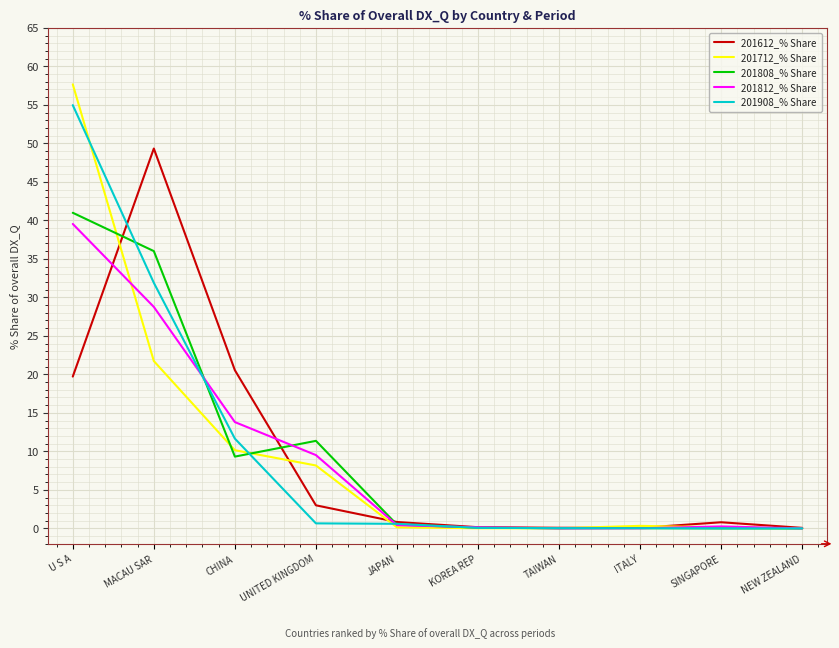

Is it true that 201712_% Share equals 0.1 at SINGAPORE?

True